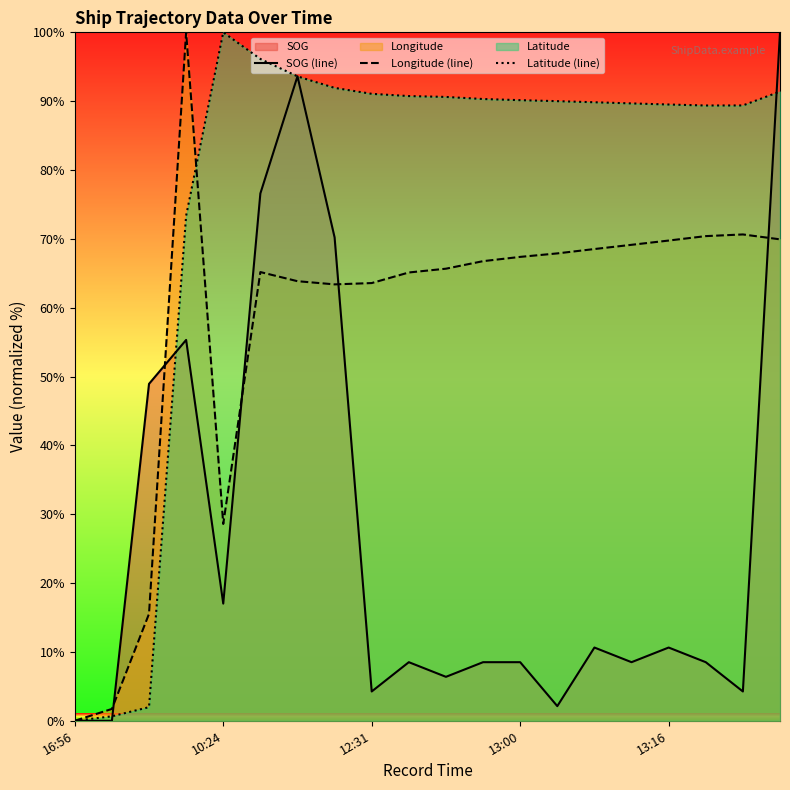

What is the value of the SOG (line) point at the 12th from the left?

8.5